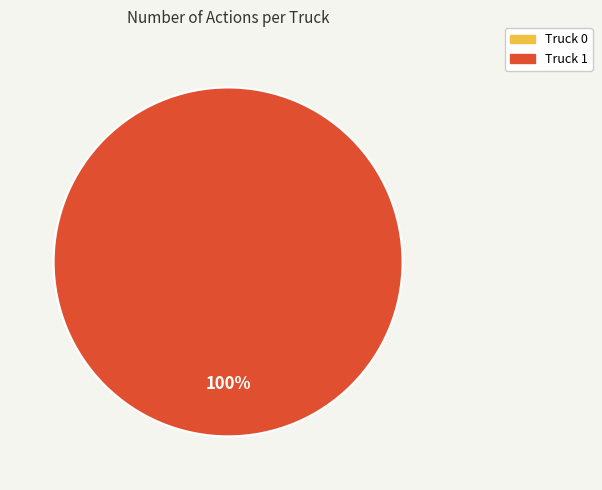

Combined, what portion of the pie is Truck 0 and Truck 1?

100.0%